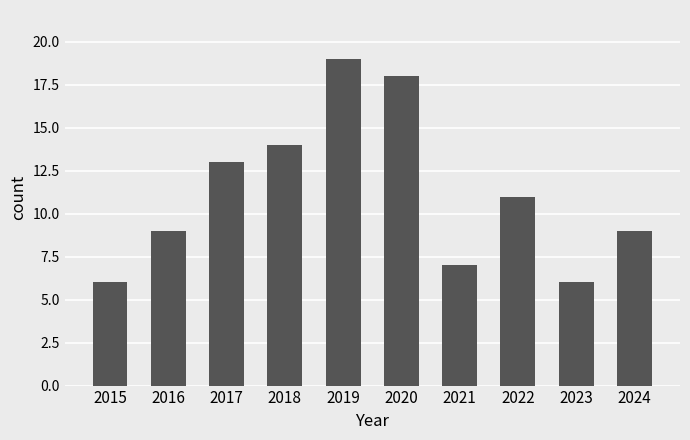

Between 2019 and 2020, which is larger?

2019